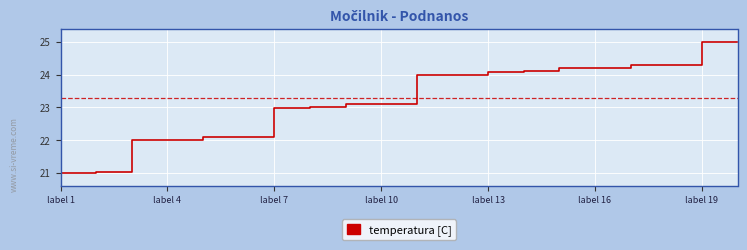

What is the greatest value displayed?

25.0